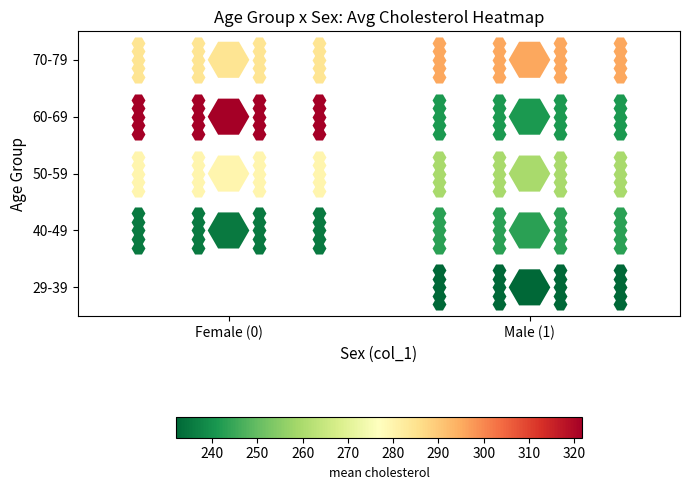

List the labels in order of 50-59 value, largest first.

Female (0), Male (1)